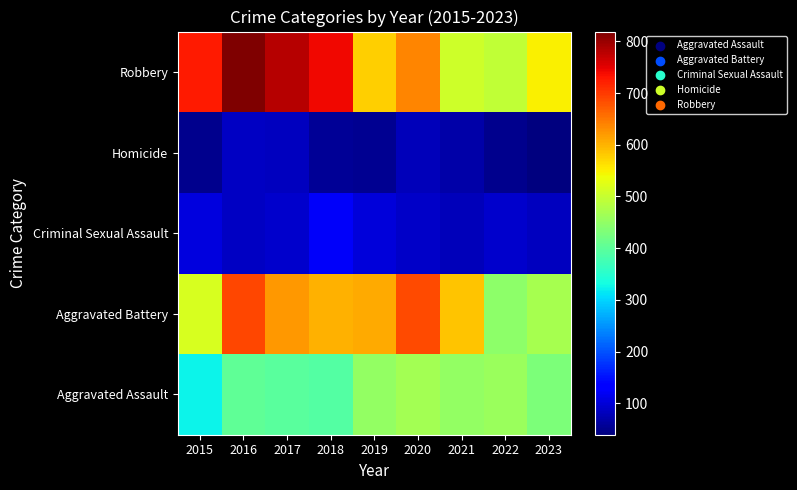

What is the maximum value shown in the chart?

819